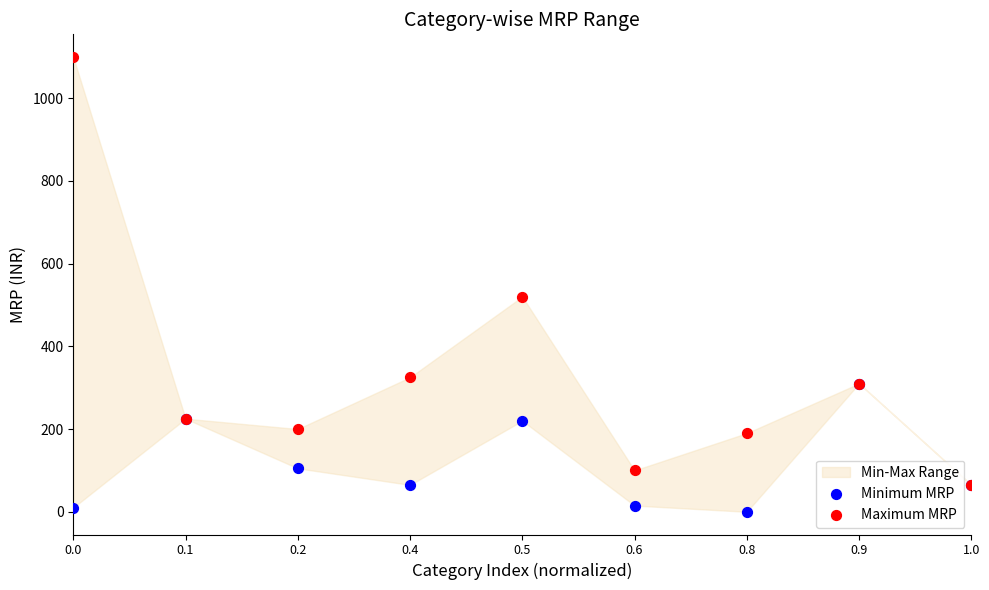

Across all series, what Y value is closest to 549?

520